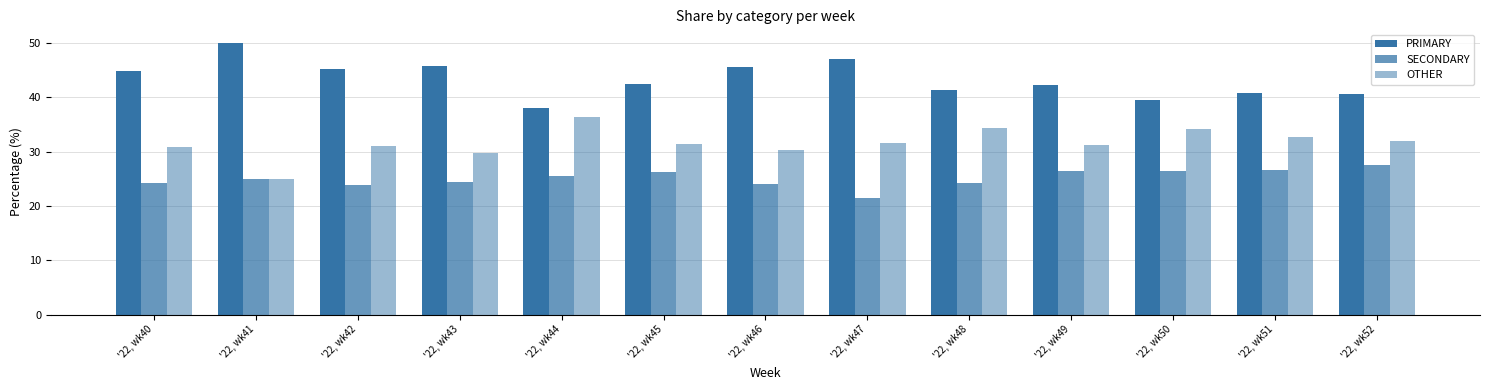

At '22, wk42, list the series in order from smallest to largest.

SECONDARY, OTHER, PRIMARY